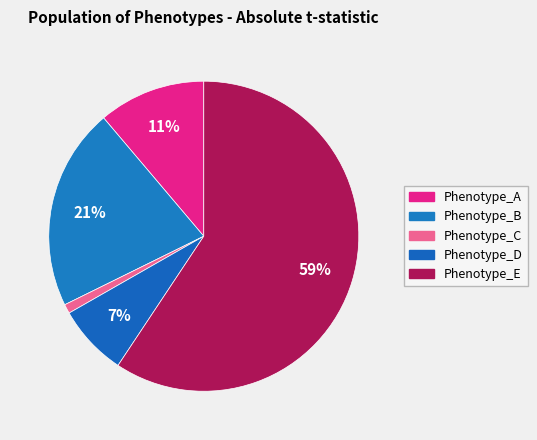

Is Phenotype_E the majority of the pie?

Yes